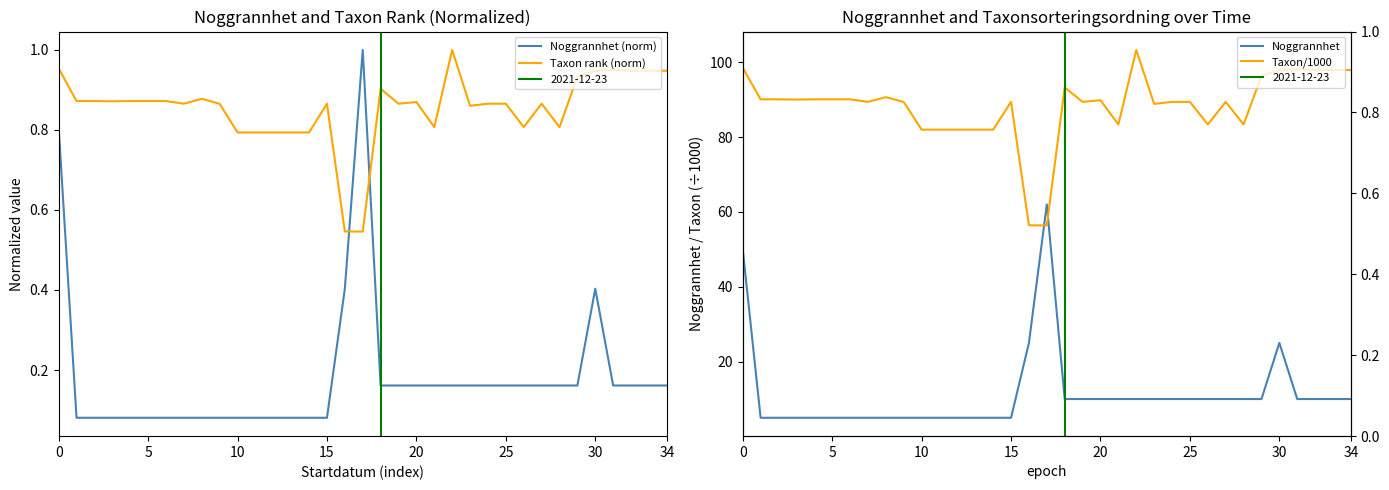

True or false: Taxon rank (norm) and Noggrannhet (norm) intersect in this chart.

True